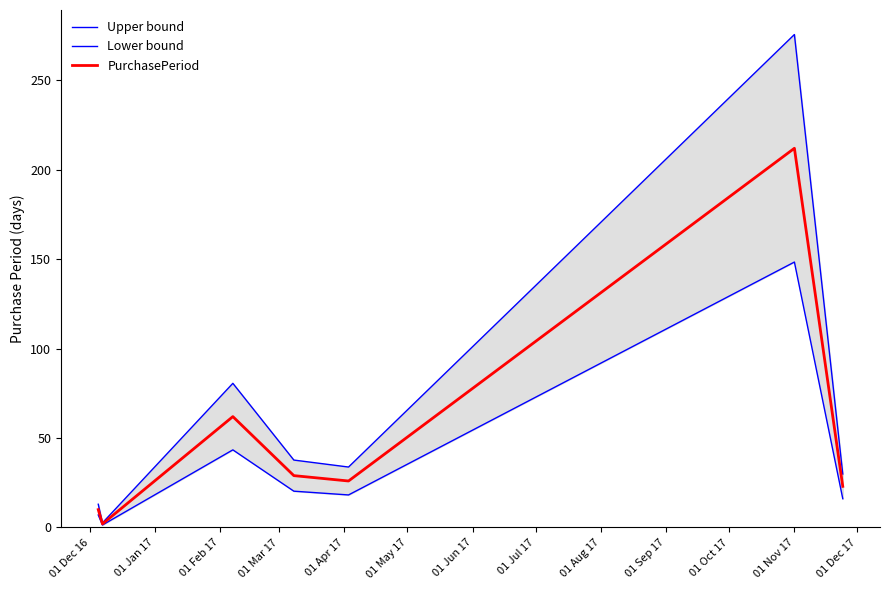

What is the highest value of the PurchasePeriod series?

212